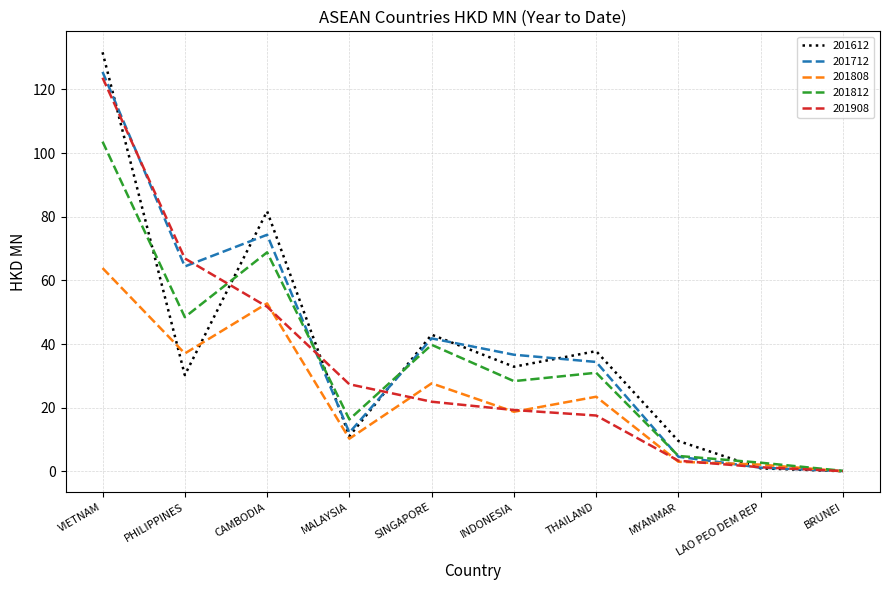

Does the chart have visible grid lines?

Yes